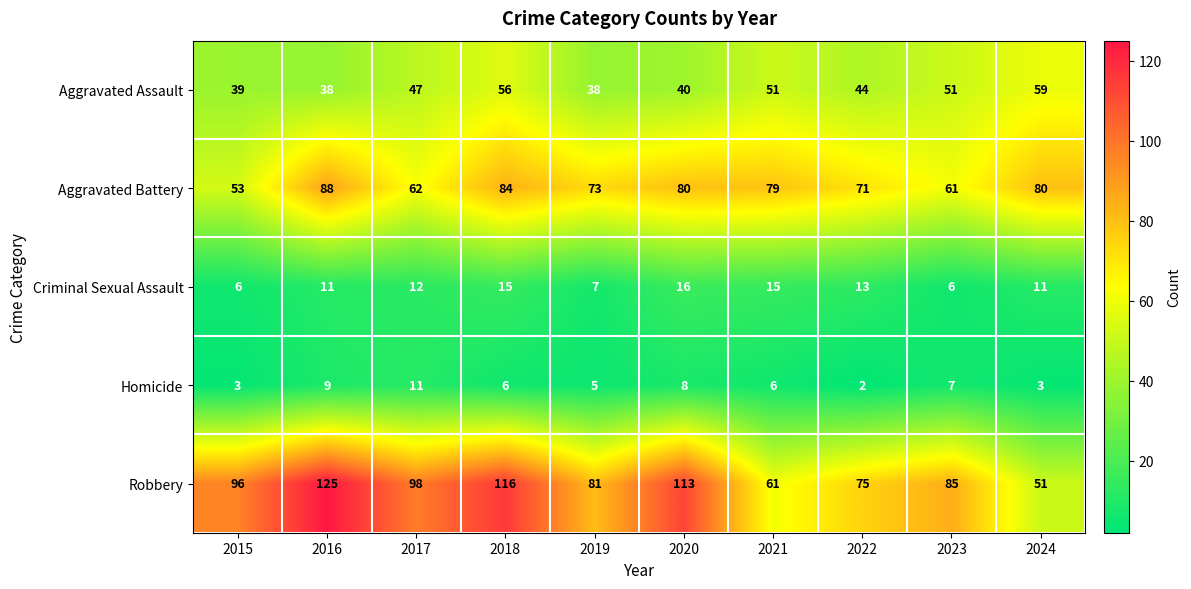

Is the value of Aggravated Assault at 2015 greater than the value of Robbery at 2021?

No